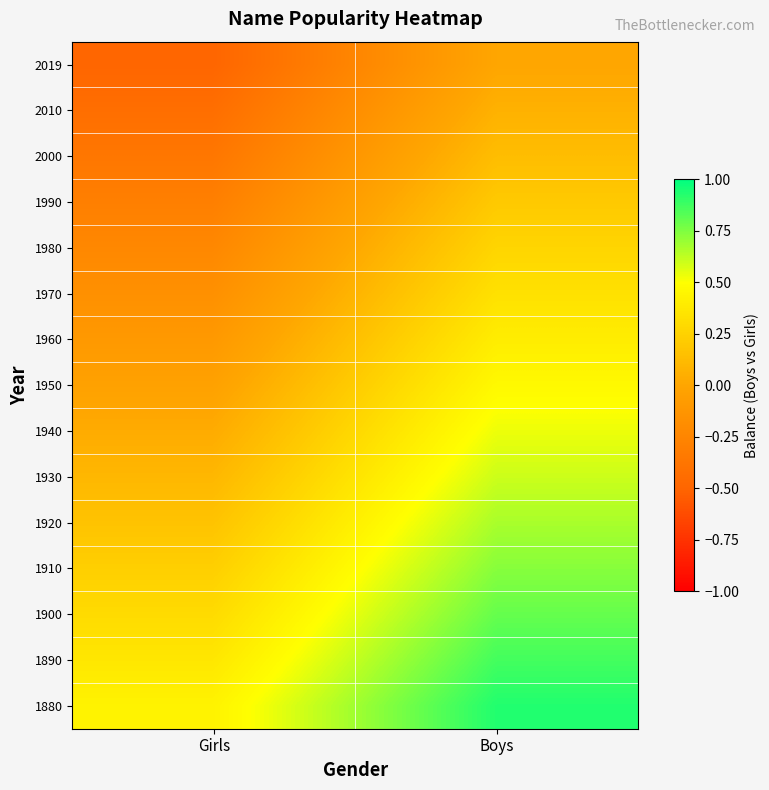

Reading left to right, list all the values displayed in this chart.

1880: Girls=0.4	Boys=0.9
1890: Girls=0.4	Boys=0.9
1900: Girls=0.3	Boys=0.8
1910: Girls=0.2	Boys=0.7
1920: Girls=0.2	Boys=0.7
1930: Girls=0.1	Boys=0.6
1940: Girls=0.0	Boys=0.5
1950: Girls=-0.0	Boys=0.5
1960: Girls=-0.1	Boys=0.4
1970: Girls=-0.2	Boys=0.3
1980: Girls=-0.2	Boys=0.3
1990: Girls=-0.3	Boys=0.2
2000: Girls=-0.4	Boys=0.1
2010: Girls=-0.4	Boys=0.1
2019: Girls=-0.5	Boys=0.0